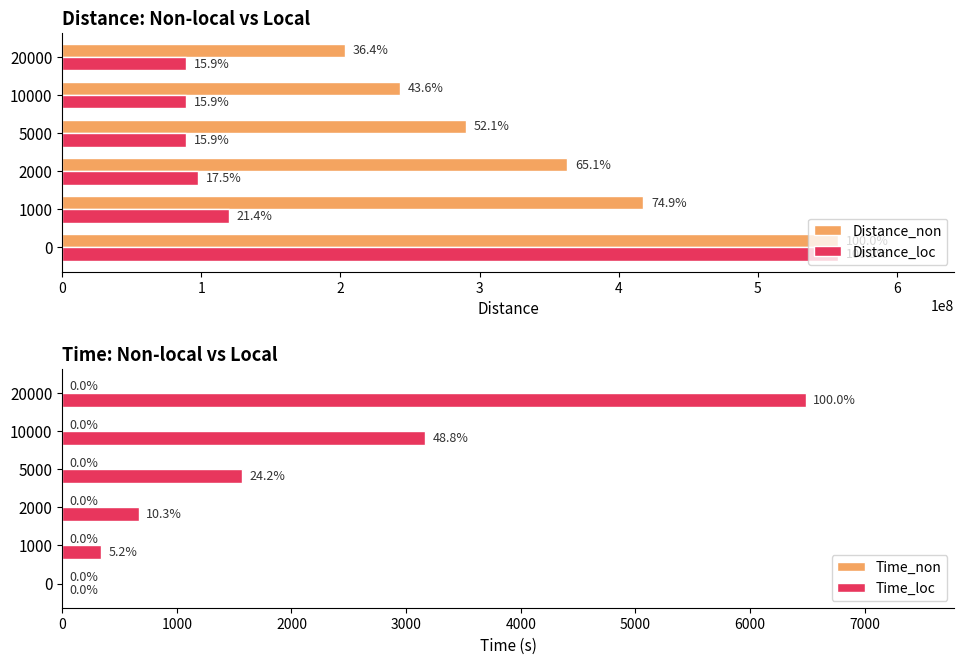

What is the sum of all Time_non values?

2.8